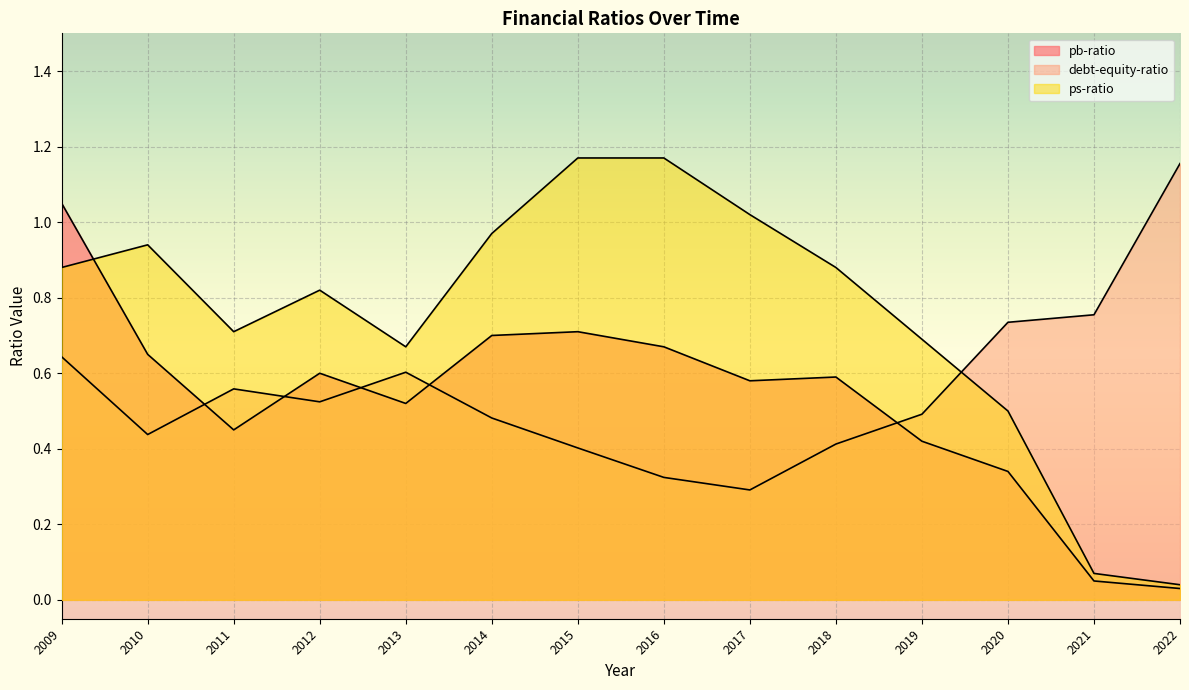

What are all the series names shown in the legend?

pb-ratio, debt-equity-ratio, ps-ratio